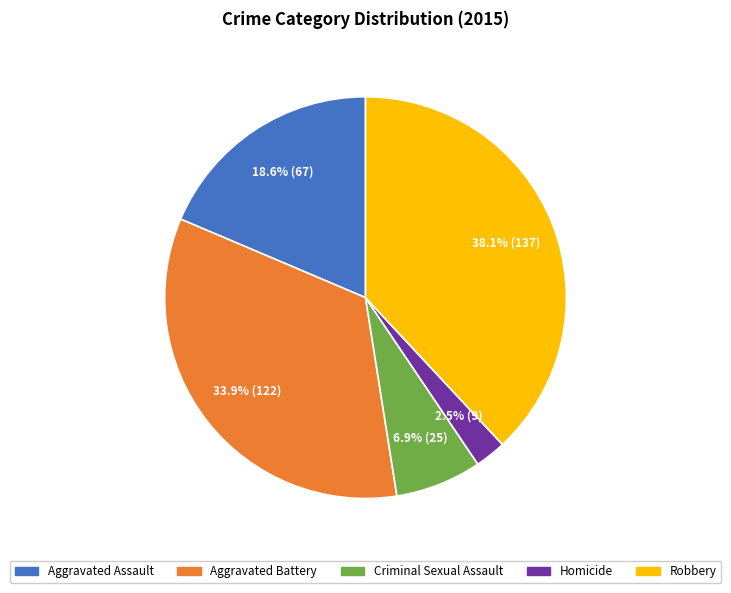

True or false: Robbery accounts for 26% of the total.

False